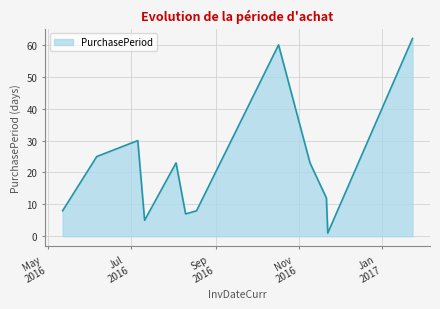

What is the average value?

22